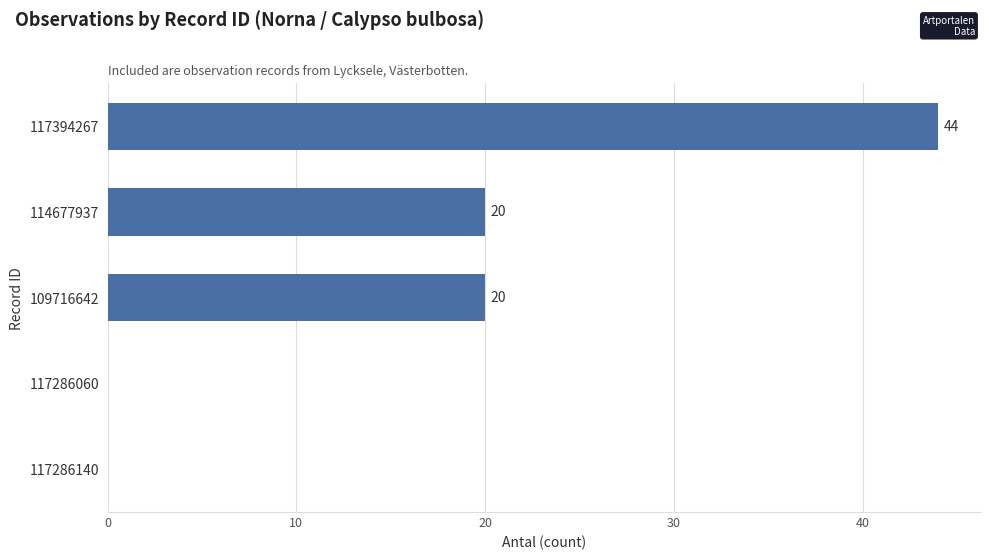

Reading bottom to top, list all the values displayed in this chart.

117286140=0	117286060=0	109716642=20	114677937=20	117394267=44